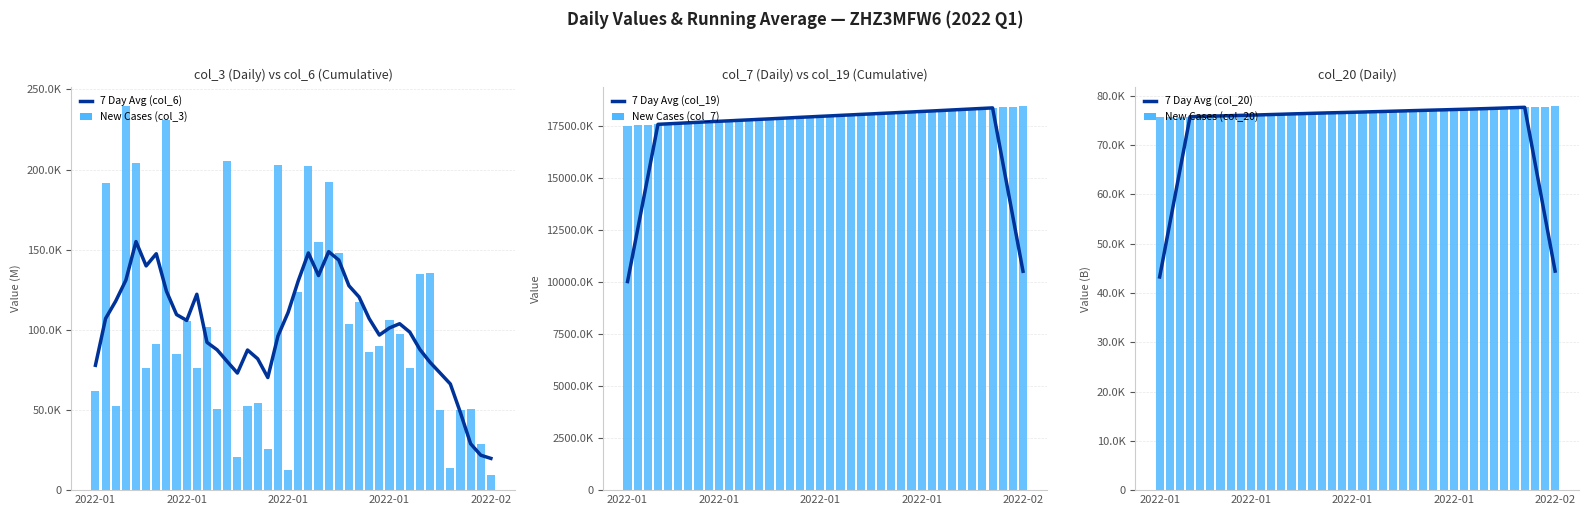

Which series has the largest total across all categories?

New Cases (col_7)